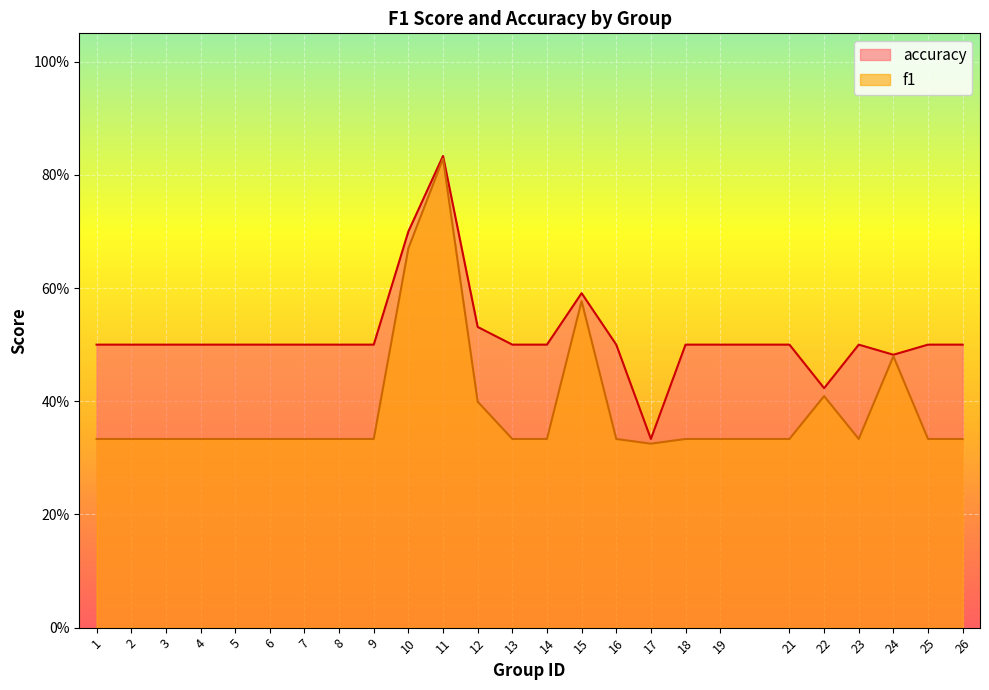

How many lines are shown in the chart?

2